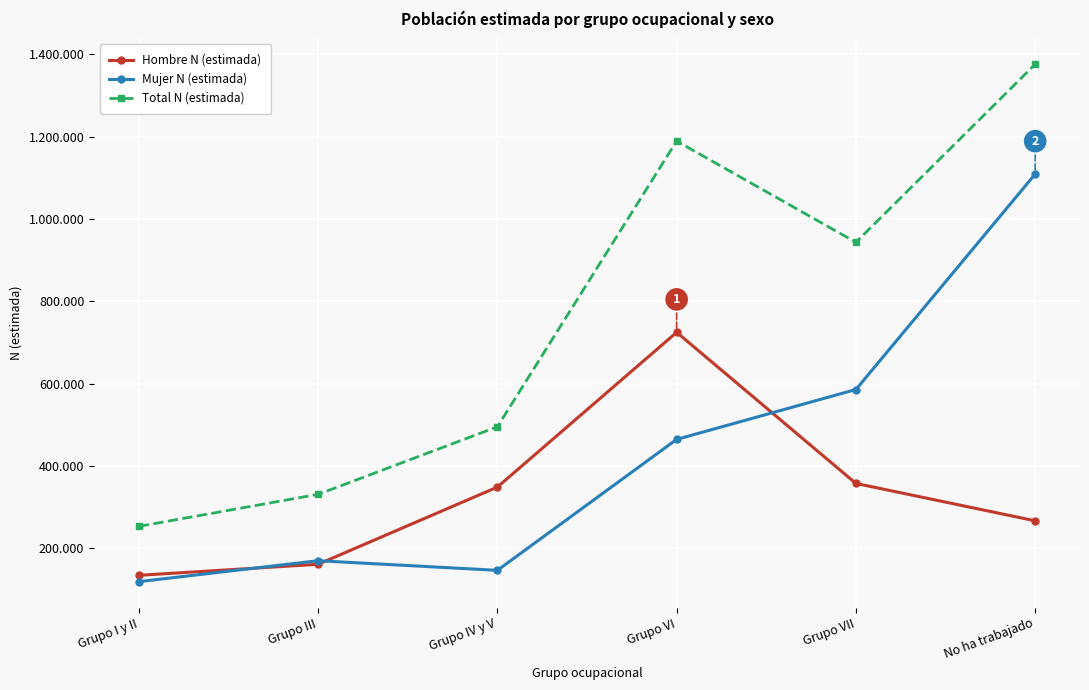

True or false: Hombre N (estimada) has a value of 573134 at Grupo VII.

False